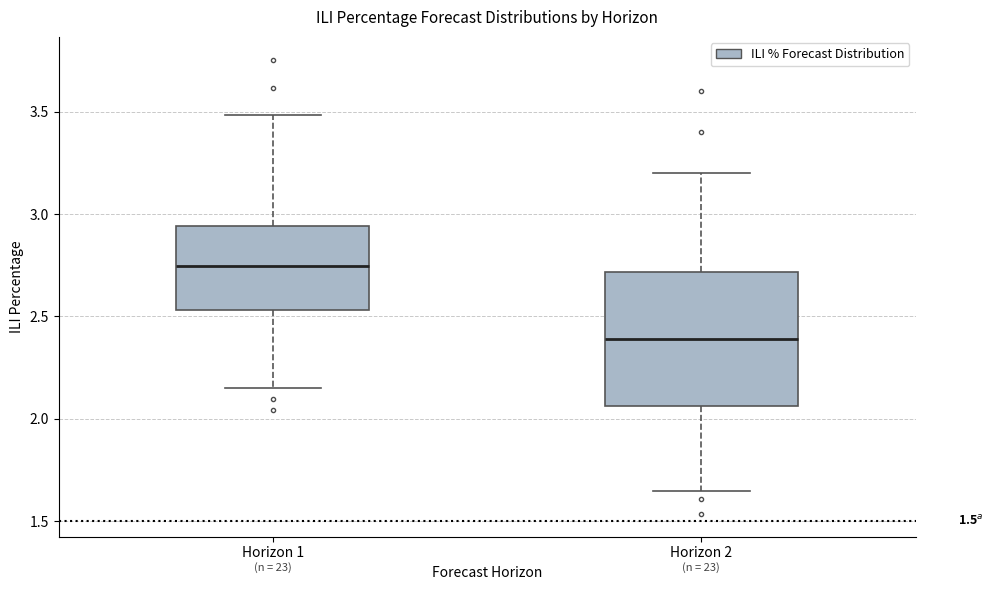

Reading left to right, transcribe this box plot: for each box, give where its median line is, the range the box spans, and where its two whiskers end, as read against the y-axis. The values are not printed on the chart, so give them approximately, as read against the axis.

Horizon 1: median 2.75, box 2.55 to 2.95, whiskers 2.15 to 3.50
Horizon 2: median 2.40, box 2.05 to 2.70, whiskers 1.65 to 3.20